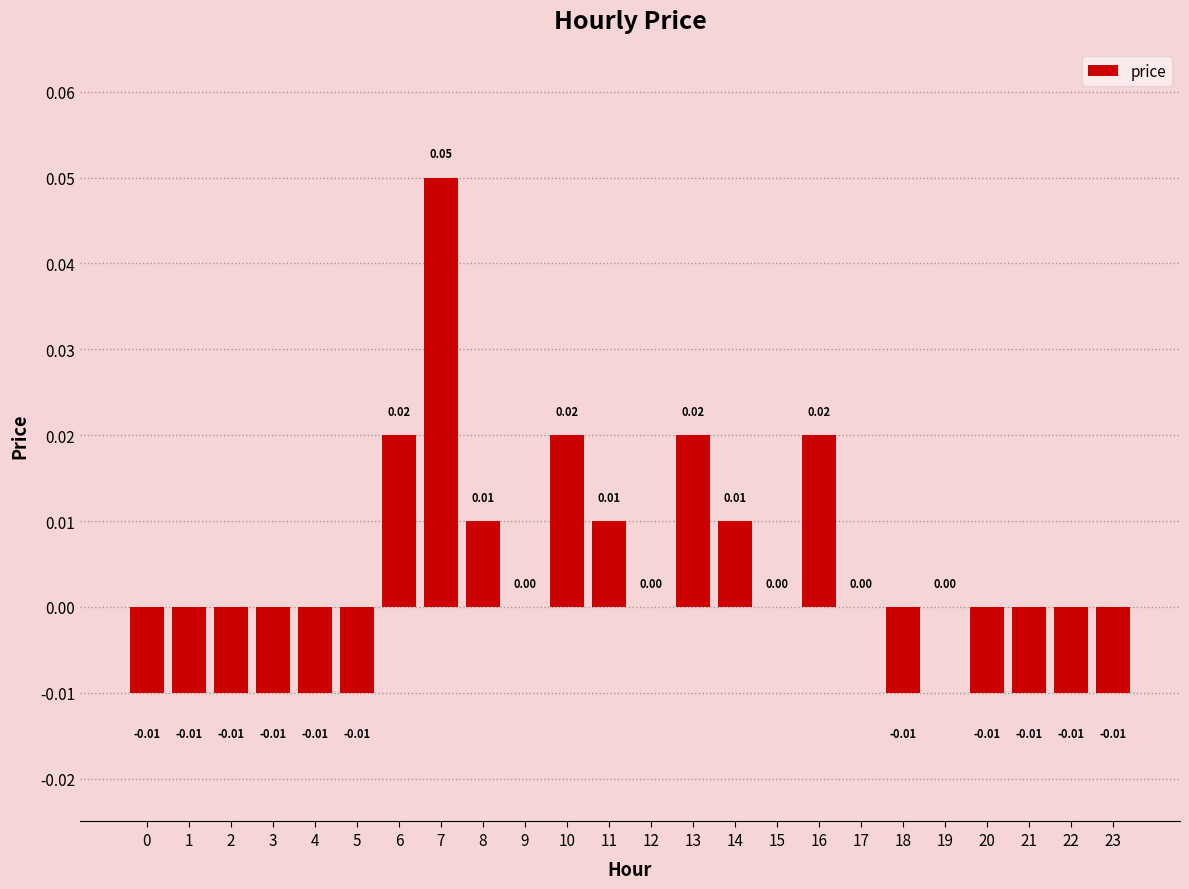

Between 8 and 7, which is larger?

7